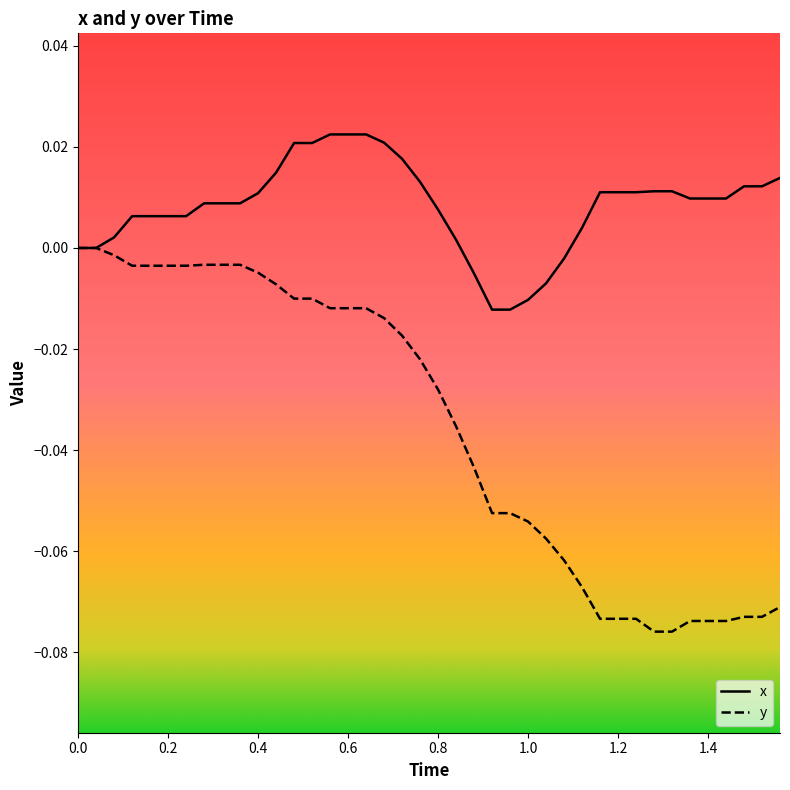

How many lines are shown in the chart?

2